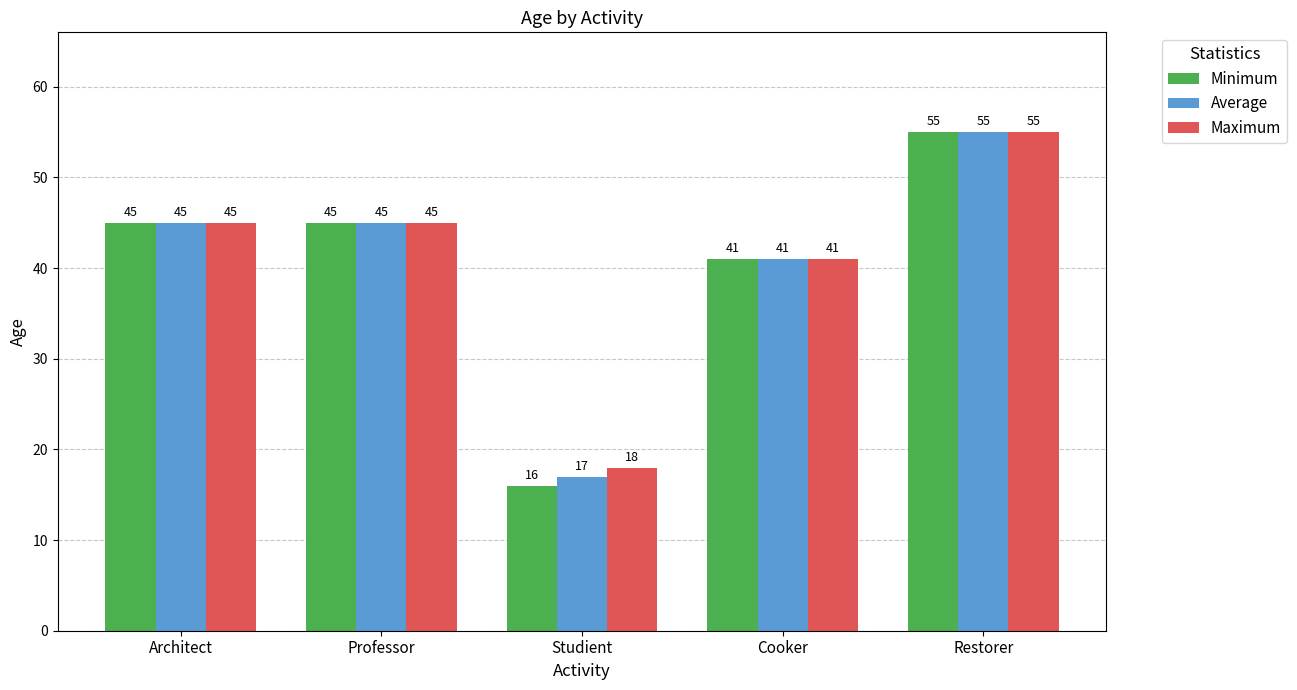

Are the bars horizontal?

No